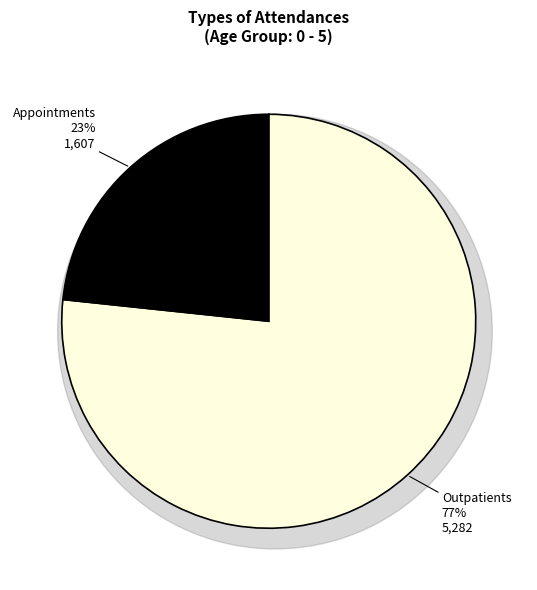

How many slices are in this pie chart?

2